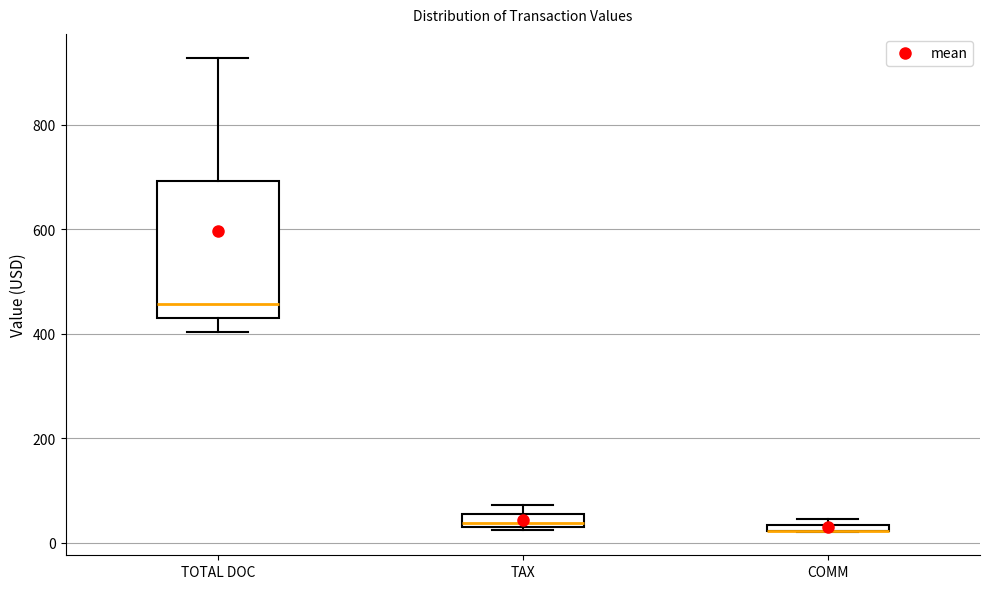

Which box is the tallest, from its lower edge to its upper edge?

TOTAL DOC